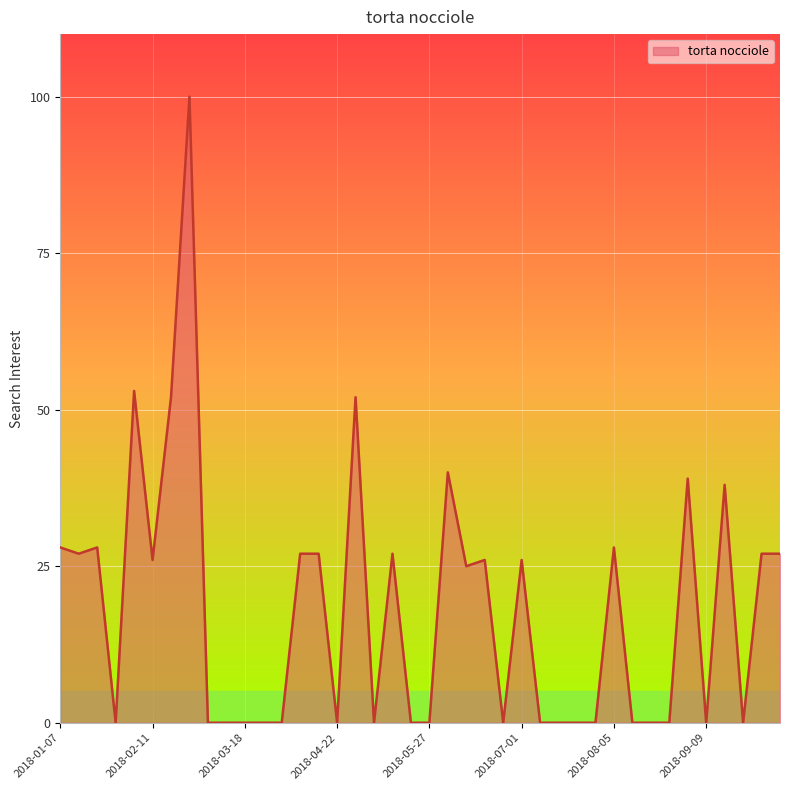

What is the difference between the maximum and minimum values?

100